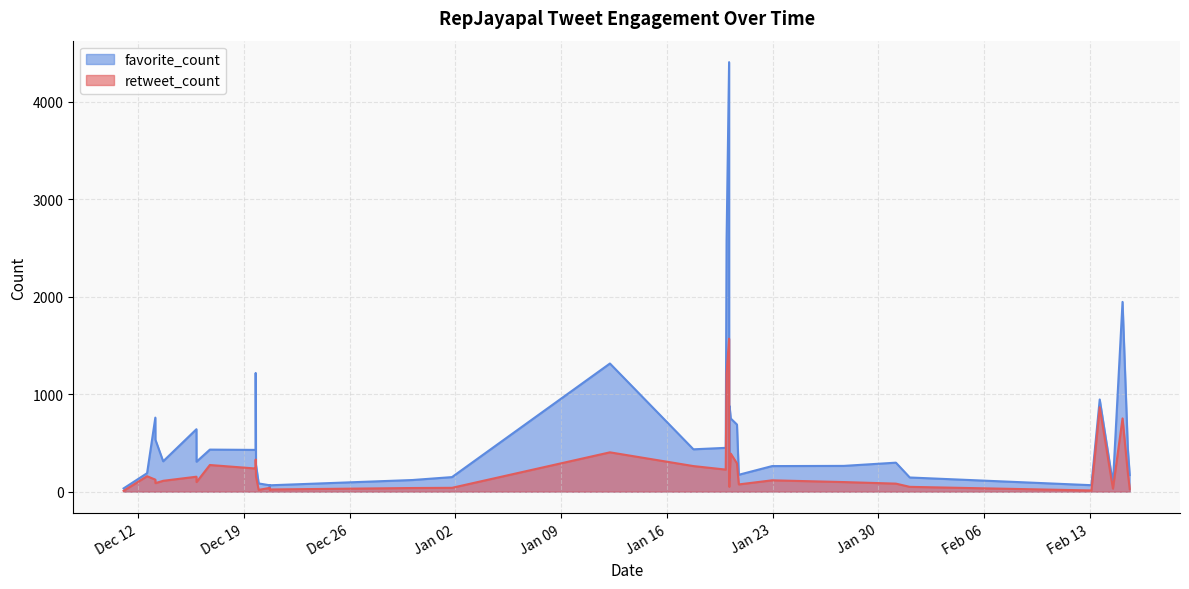

Reading left to right, transcribe all the data shown in this chart.

retweet_count: 2018-02-15 15:23=28	2018-02-15 12:21=196	2018-02-15 04:00=751	2018-02-14 12:44=31	2018-02-13 15:45=865	2018-02-13 02:32=12	2018-02-01 02:01=49	2018-01-31 04:00=82	2018-01-27 17:14=98	2018-01-22 23:22=116	2018-01-20 18:25=74	2018-01-20 15:30=289	2018-01-20 05:39=390	2018-01-20 03:44=142	2018-01-20 03:22=218	2018-01-20 03:13=50	2018-01-20 03:08=278	2018-01-20 03:05=589	2018-01-20 03:00=1569	2018-01-19 23:00=1212	2018-01-19 21:38=226	2018-01-17 18:22=262	2018-01-12 05:42=403	2018-01-01 18:49=39	2017-12-30 04:00=37	2017-12-20 17:26=22	2017-12-20 17:23=17	2017-12-20 17:19=38	2017-12-19 23:41=18	2017-12-19 19:27=155	2017-12-19 18:57=329	2017-12-19 18:52=237	2017-12-16 18:10=273	2017-12-15 21:00=98	2017-12-15 20:50=153	2017-12-13 16:00=111	2017-12-13 03:42=87	2017-12-13 03:32=123	2017-12-12 14:25=158	2017-12-11 01:07=8
favorite_count: 2018-02-15 15:23=170	2018-02-15 12:21=446	2018-02-15 04:00=1946	2018-02-14 12:44=82	2018-02-13 15:45=945	2018-02-13 02:32=66	2018-02-01 02:01=145	2018-01-31 04:00=297	2018-01-27 17:14=264	2018-01-22 23:22=262	2018-01-20 18:25=173	2018-01-20 15:30=688	2018-01-20 05:39=750	2018-01-20 03:44=877	2018-01-20 03:22=659	2018-01-20 03:13=115	2018-01-20 03:08=531	2018-01-20 03:05=1488	2018-01-20 03:00=4405	2018-01-19 23:00=2579	2018-01-19 21:38=449	2018-01-17 18:22=434	2018-01-12 05:42=1314	2018-01-01 18:49=149	2017-12-30 04:00=119	2017-12-20 17:26=65	2017-12-20 17:23=32	2017-12-20 17:19=65	2017-12-19 23:41=84	2017-12-19 19:27=277	2017-12-19 18:57=1217	2017-12-19 18:52=428	2017-12-16 18:10=431	2017-12-15 21:00=307	2017-12-15 20:50=640	2017-12-13 16:00=311	2017-12-13 03:42=532	2017-12-13 03:32=759	2017-12-12 14:25=189	2017-12-11 01:07=33